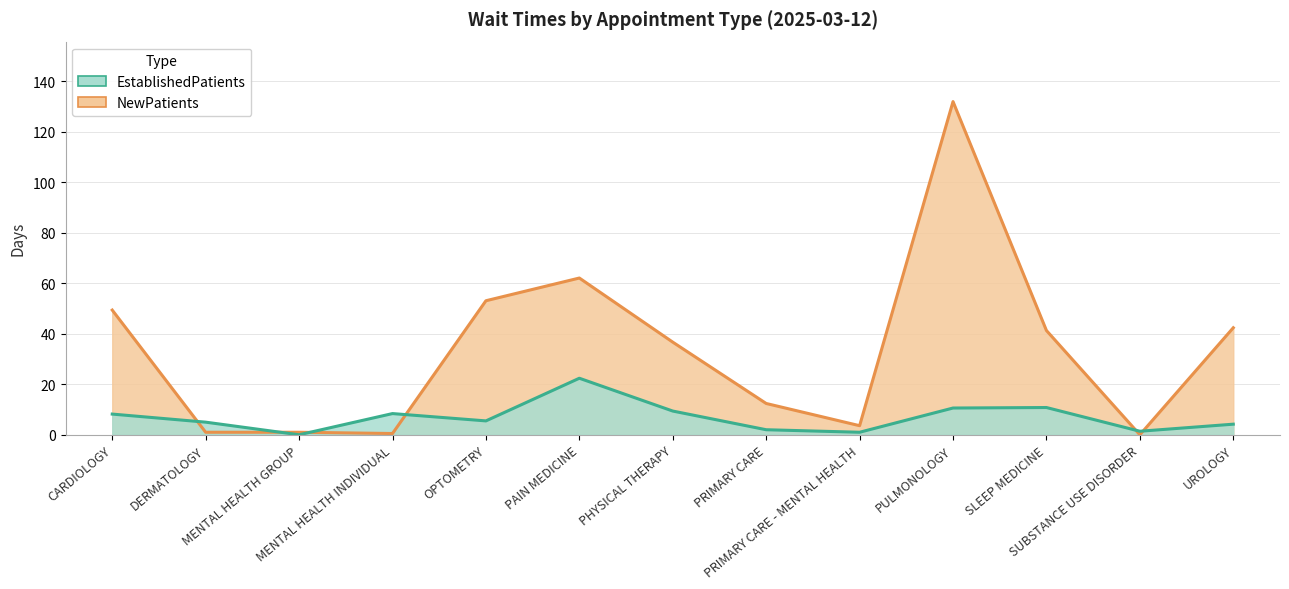

True or false: EstablishedPatients has a value of 9.4 at PHYSICAL THERAPY.

True